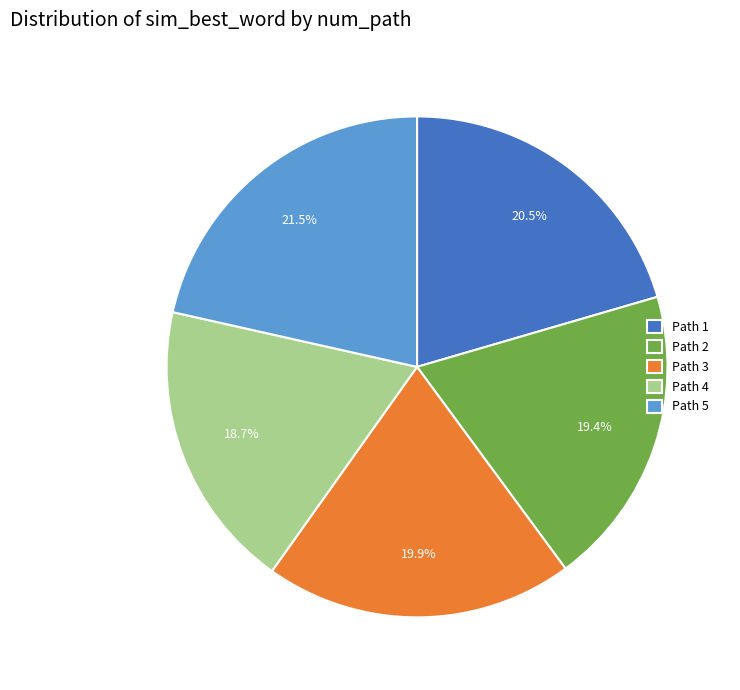

Rank the categories by value from highest to lowest.

Path 5, Path 1, Path 3, Path 2, Path 4